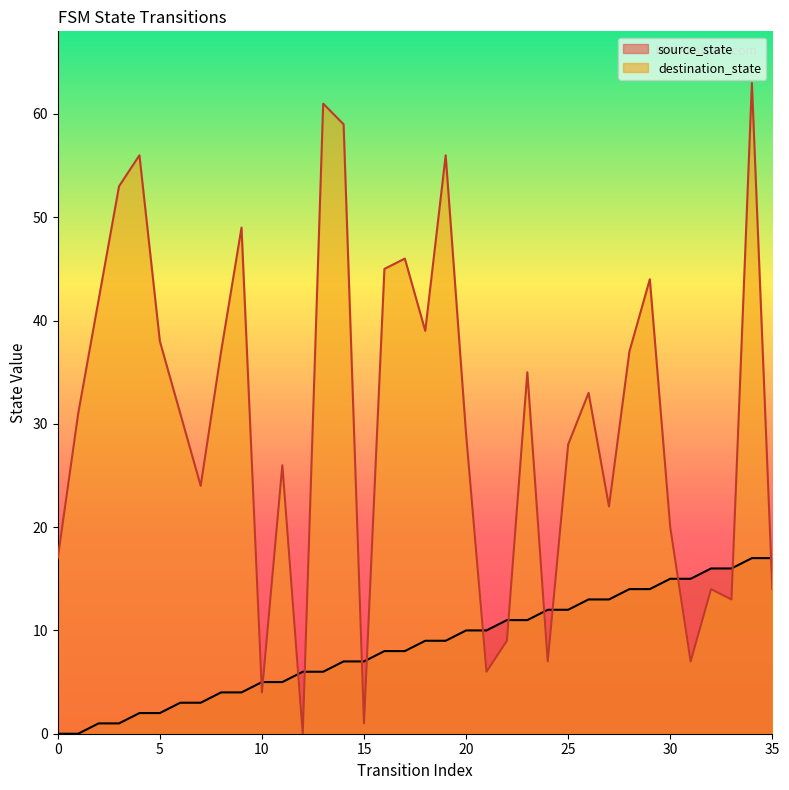

The source_state series shows 13 at 27. True or false?

True